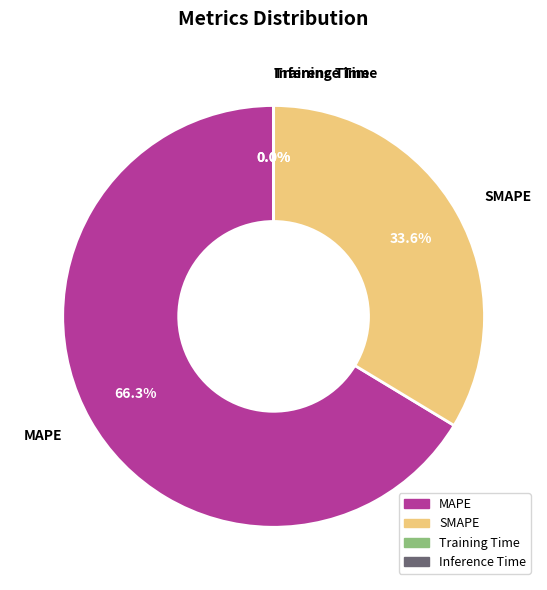

True or false: MAPE accounts for 59% of the total.

False